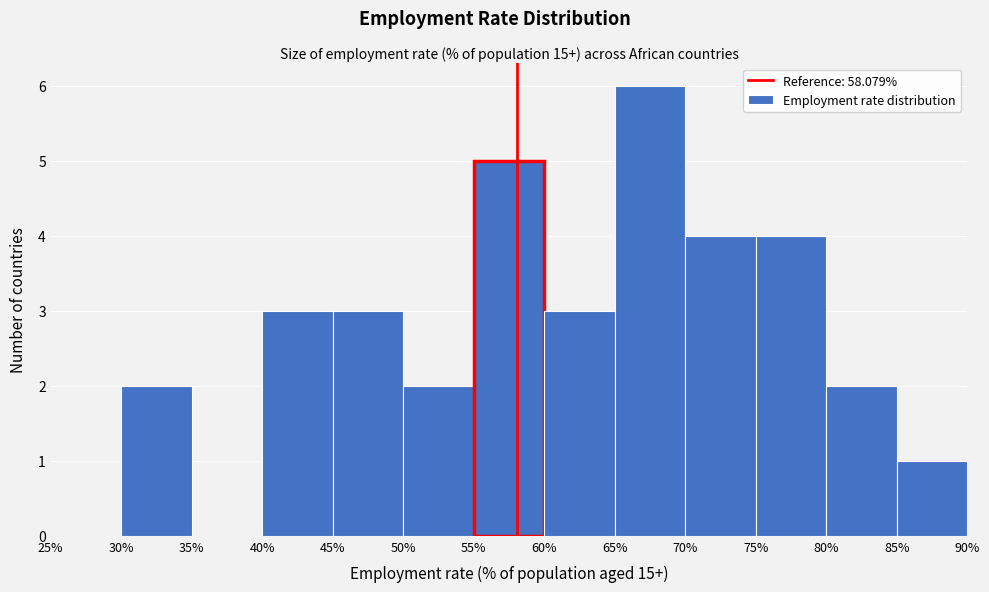

Which range on the x-axis has the tallest bar?

65% to 70%